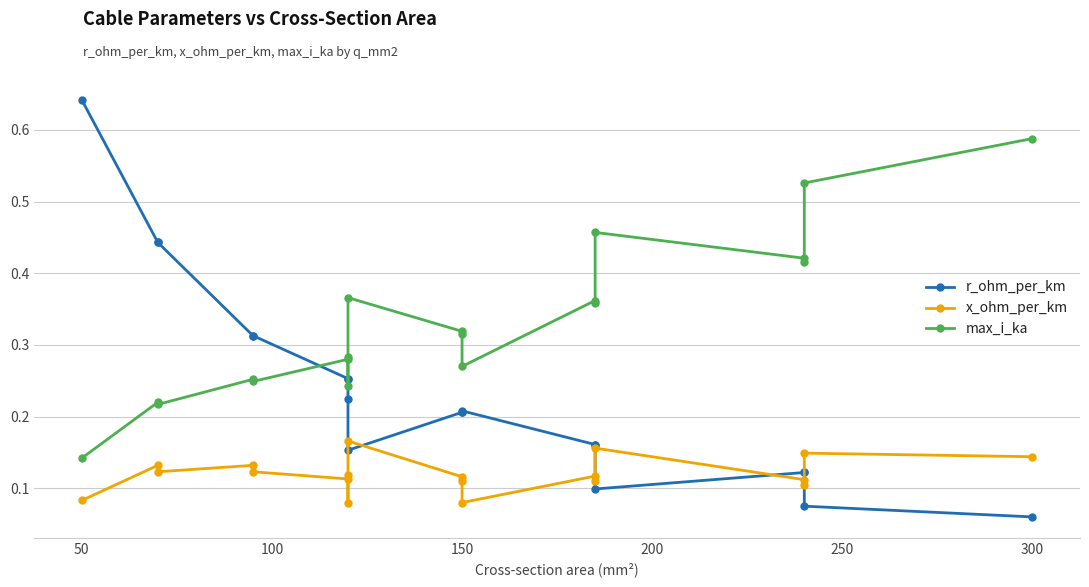

Is this an area chart (filled region under the line)?

No